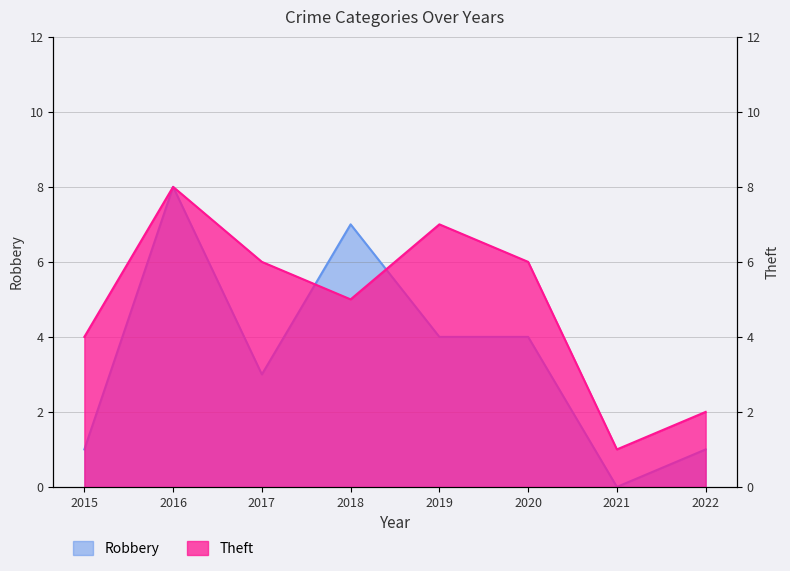

Which series has the largest range (max minus min)?

Robbery